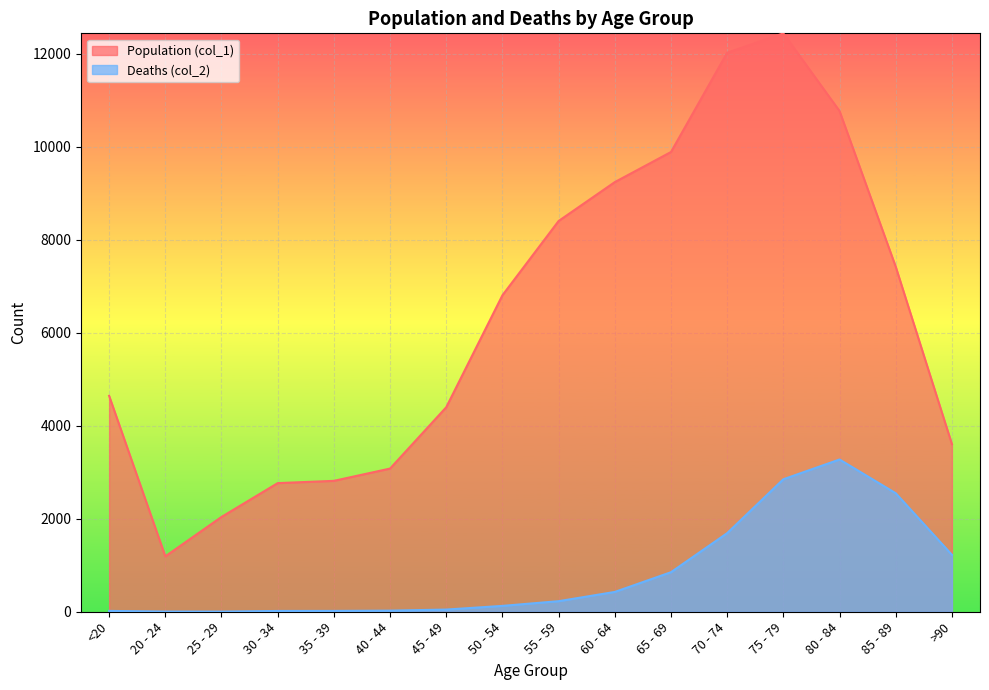

How many lines are shown in the chart?

2